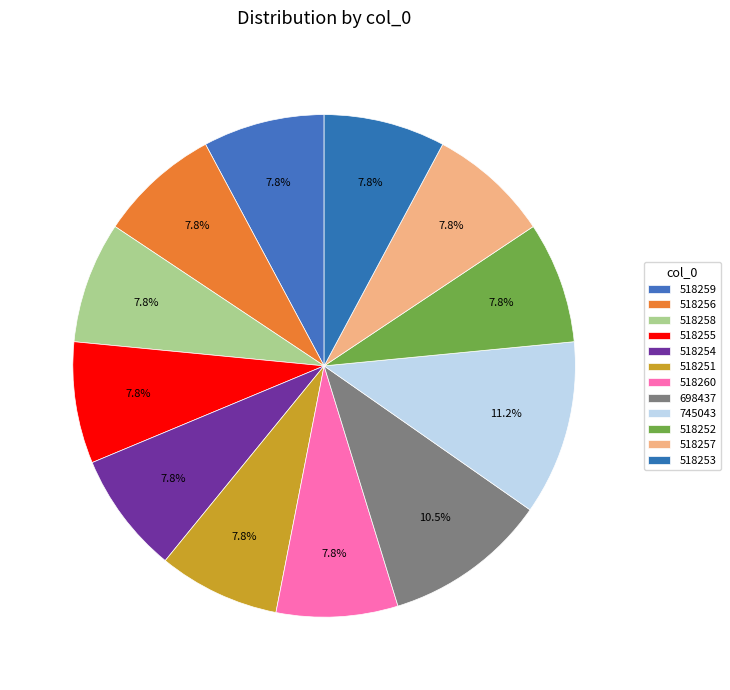

How many slices are in this pie chart?

12